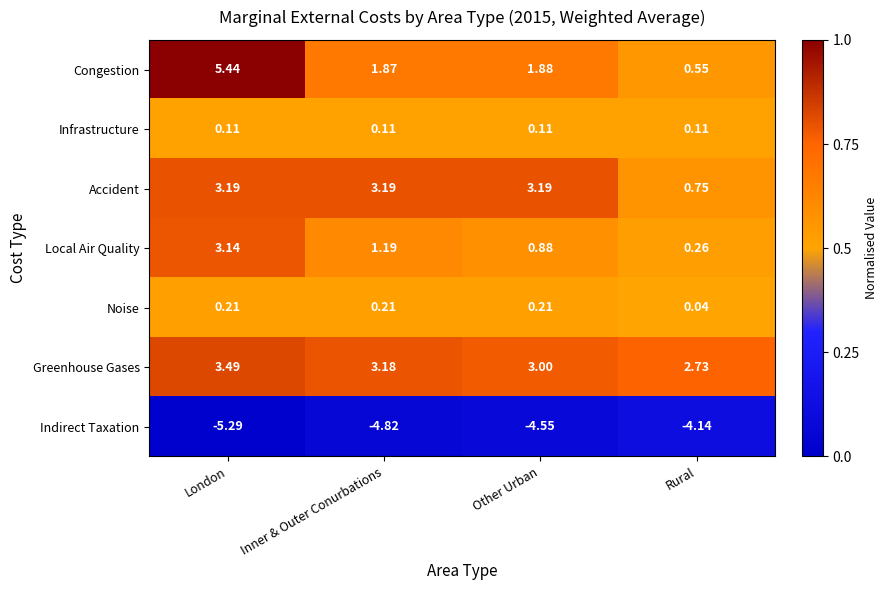

At which category does the chart reach its minimum across all series?

London